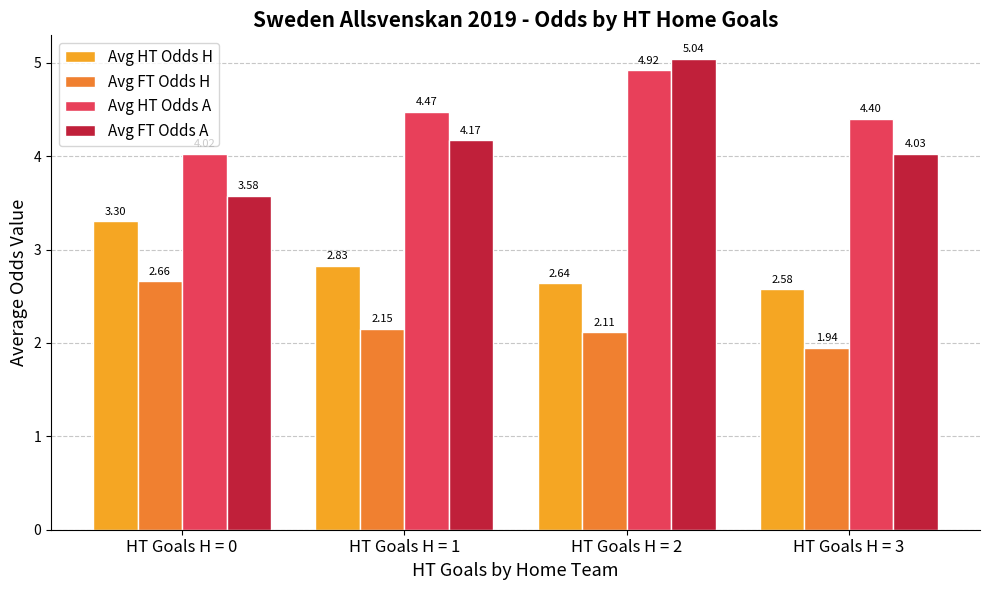

What are all the series names shown in the legend?

Avg HT Odds H, Avg FT Odds H, Avg HT Odds A, Avg FT Odds A